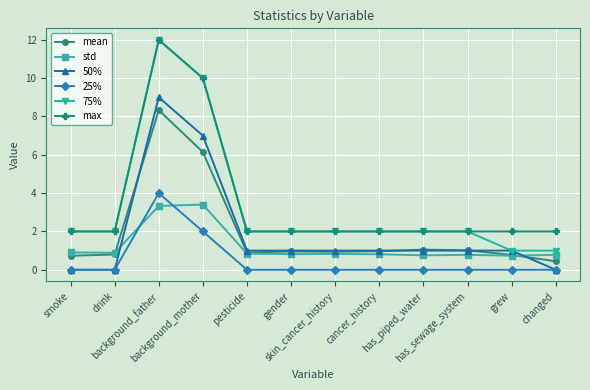

Which series has the largest range (max minus min)?

75%